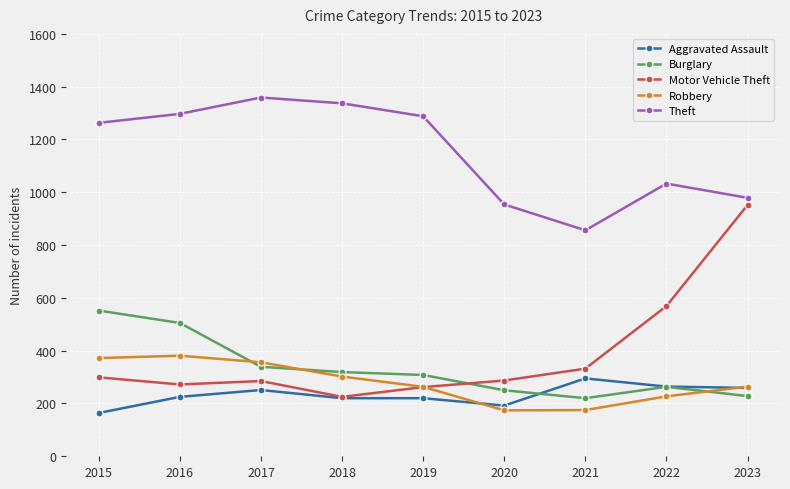

What is the value of the Theft point at the 3rd from the left?

1359